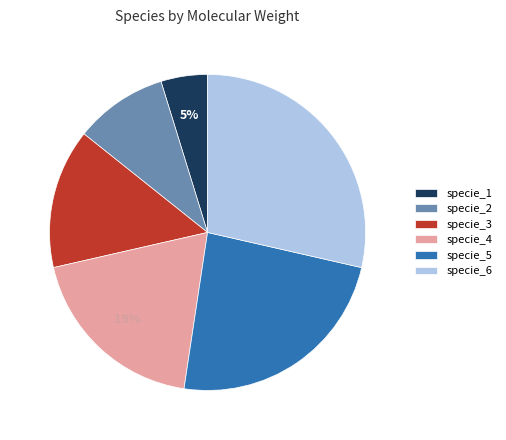

To the nearest percent, what is the difference between the largest and smallest slice percentages?

24%